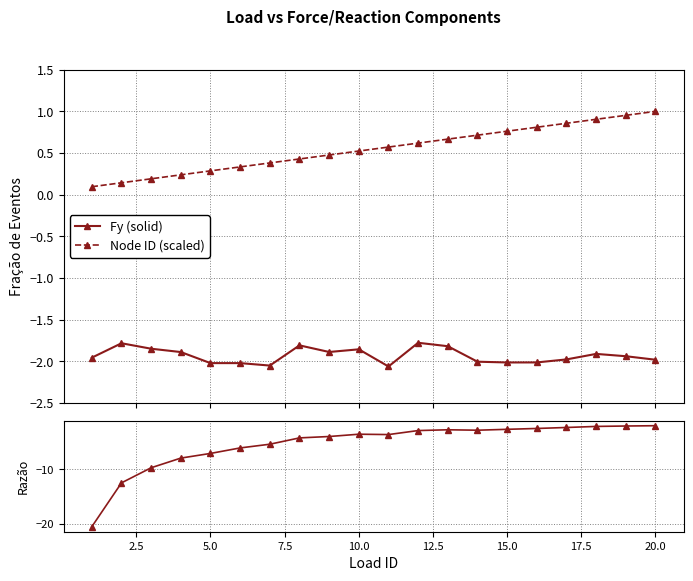

True or false: Fy (solid) and Node ID (scaled) cross at least once.

False